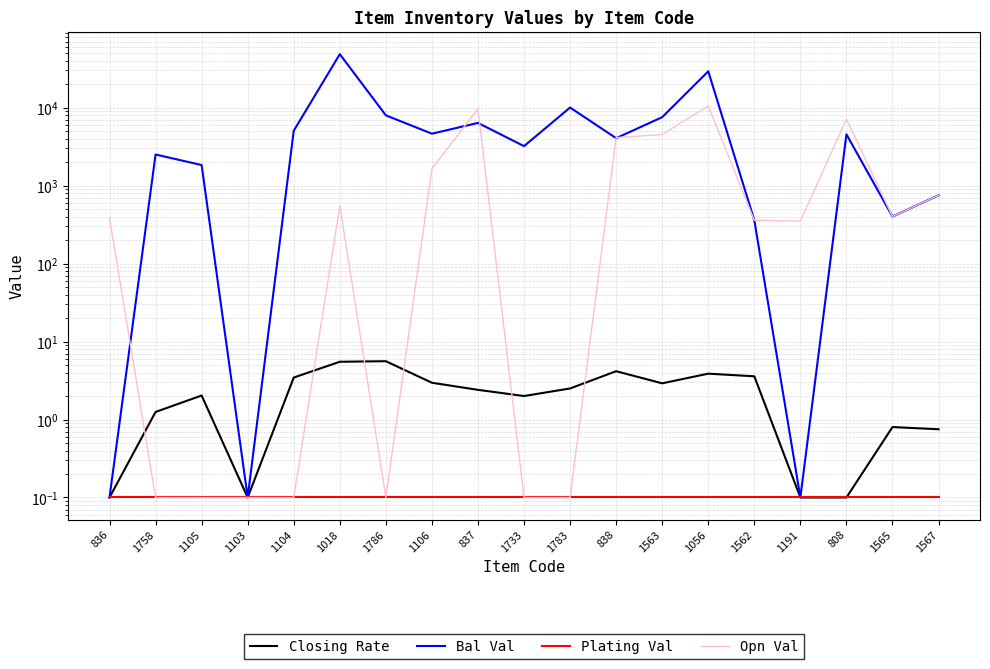

The Closing Rate series shows 2.5 at 1783. True or false?

True